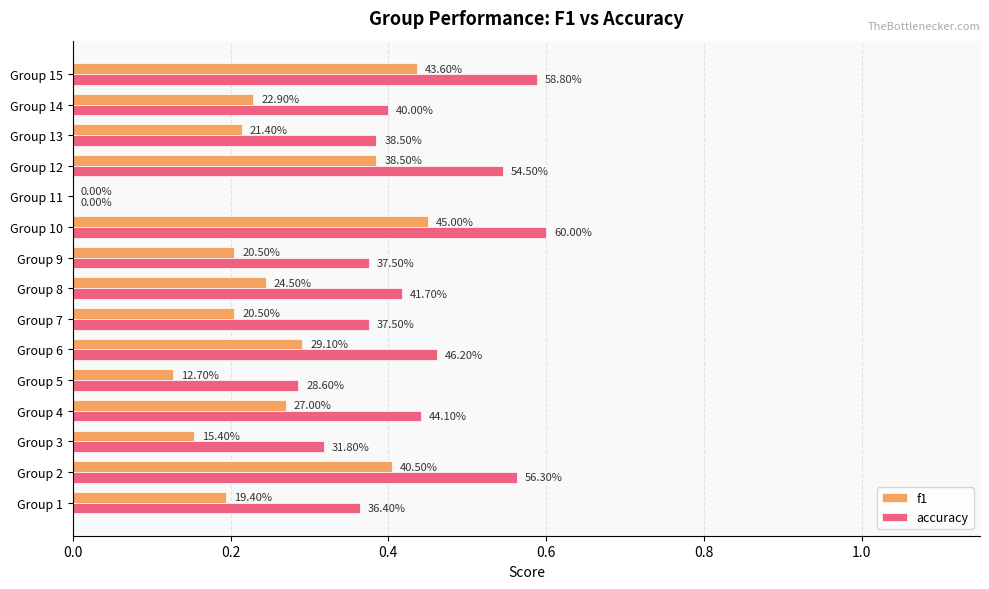

What is the average value of the f1 series?

0.3